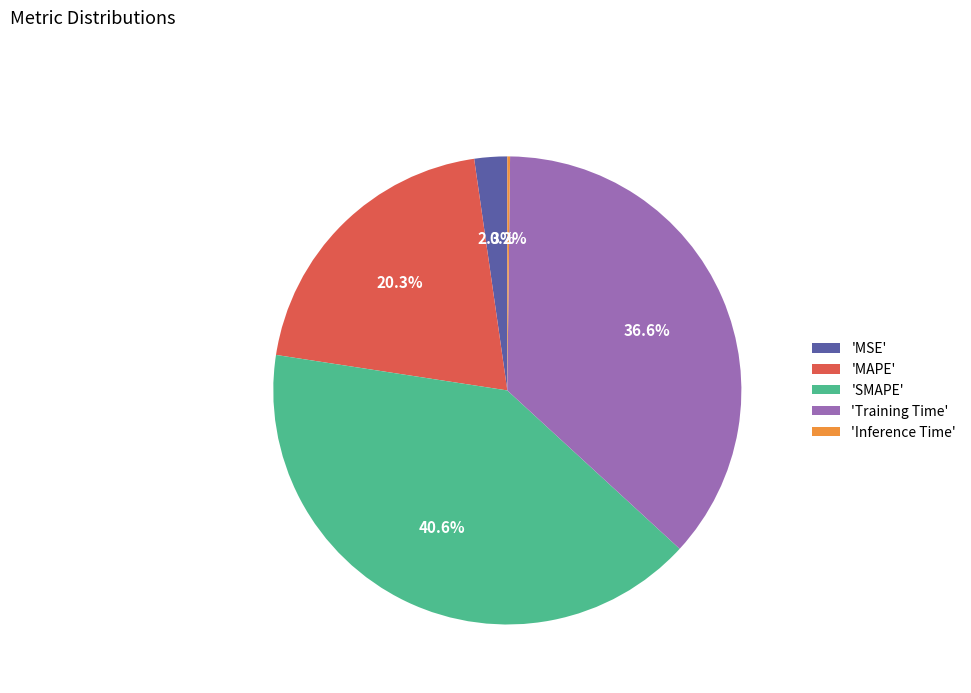

Which slice is the largest?

'SMAPE'